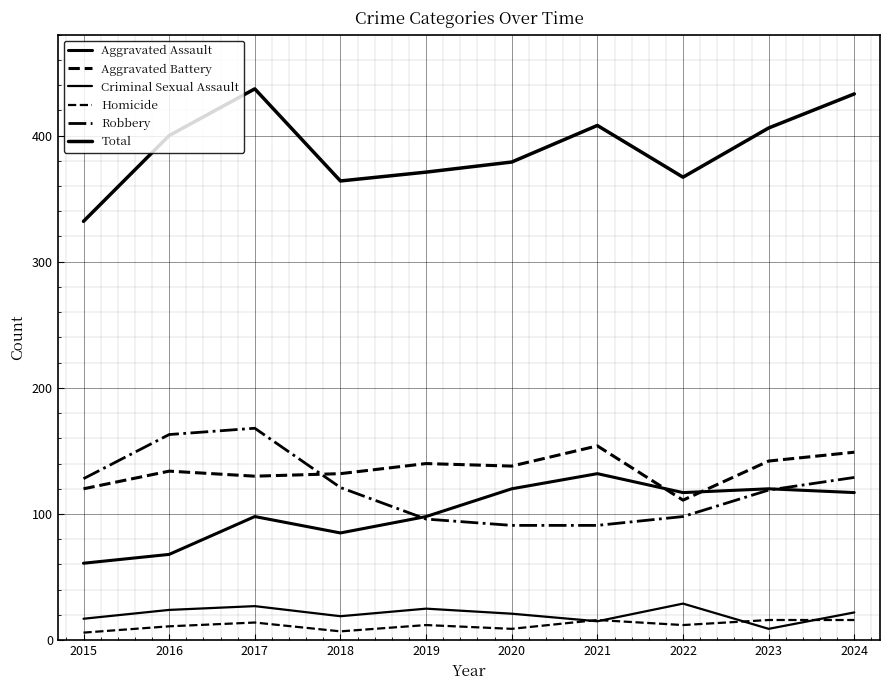

True or false: Total has more than 1 points higher than both neighbors.

True